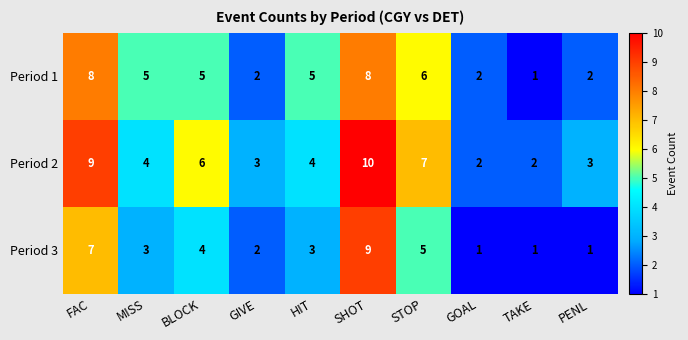

List the series in order of their overall mean, highest first.

Period 2, Period 1, Period 3